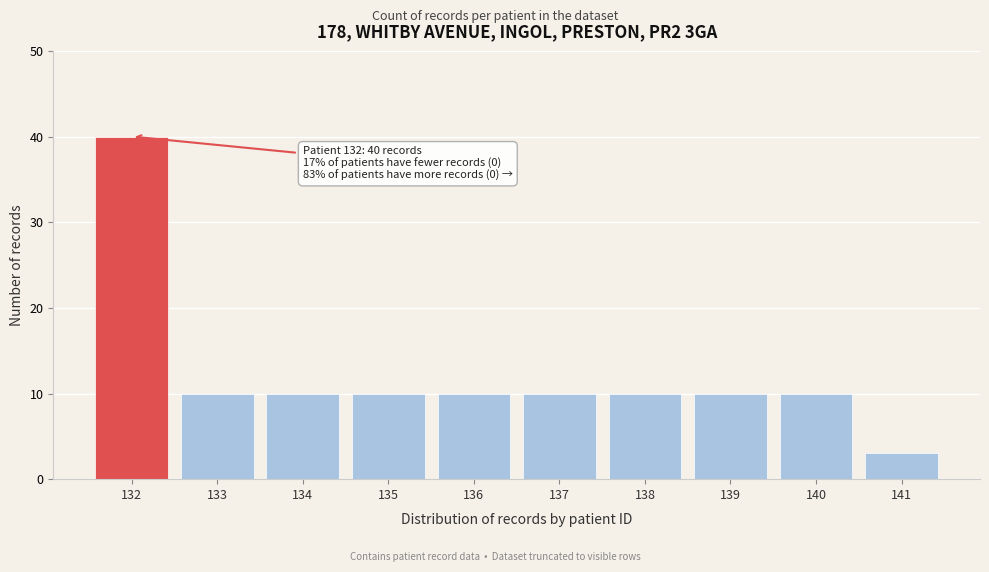

Reading left to right, what are all the values shown in this chart?

132=40	133=10	134=10	135=10	136=10	137=10	138=10	139=10	140=10	141=3